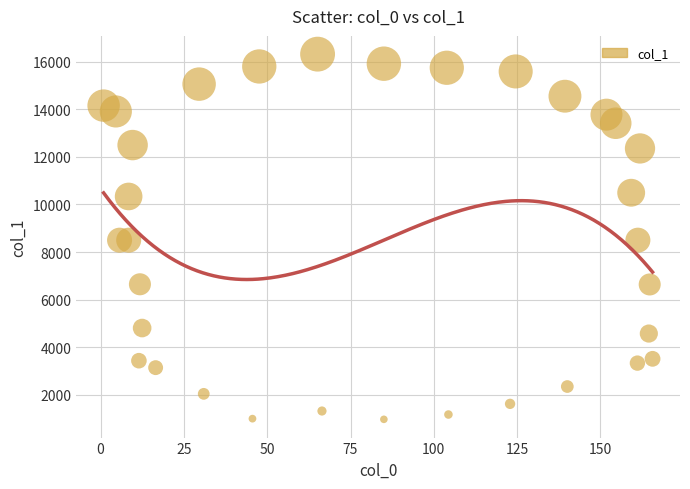

What is the range of X values (max minus min)?

164.7